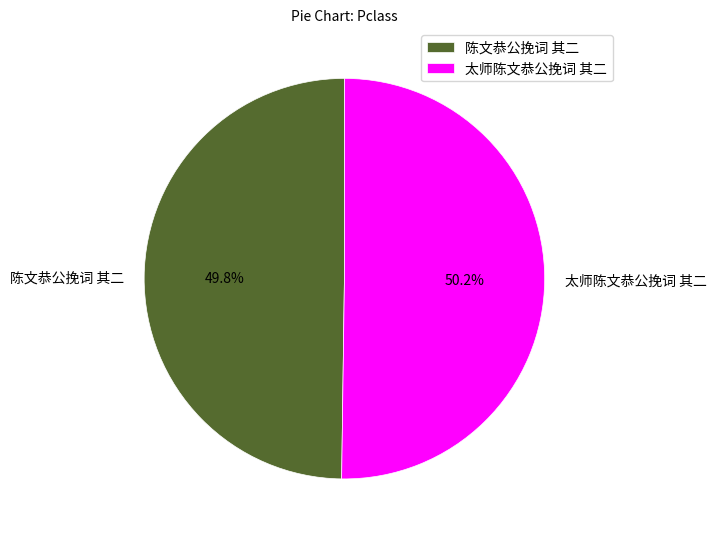

Do 陈文恭公挽词 其二 and 太师陈文恭公挽词 其二 together represent more than half of the pie?

Yes